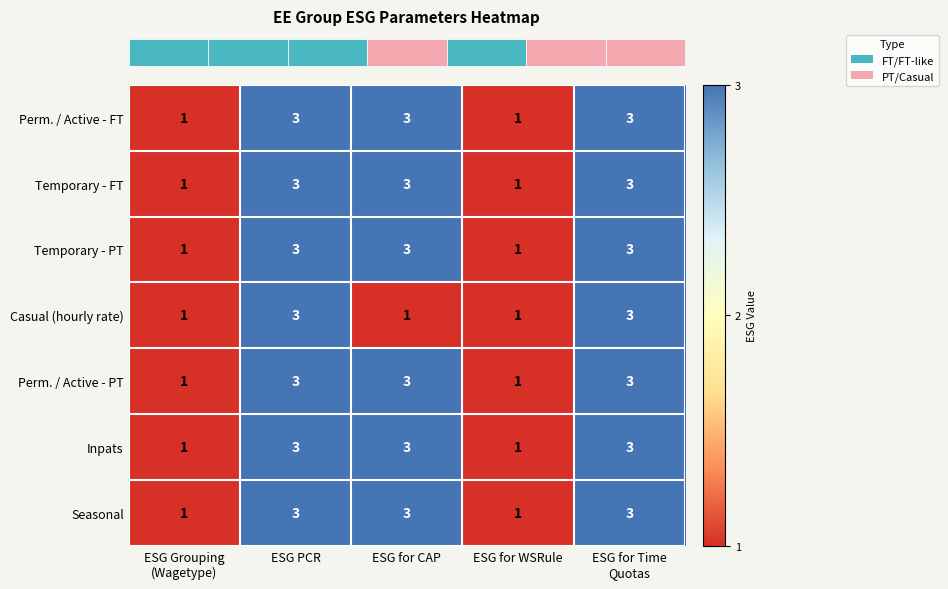

How many data points in Perm. / Active - PT are less than 3?

2